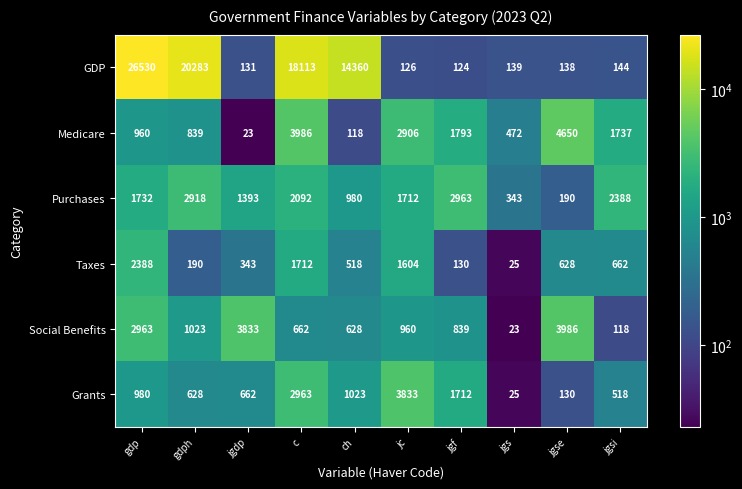

What is the sum of all GDP values?

80088